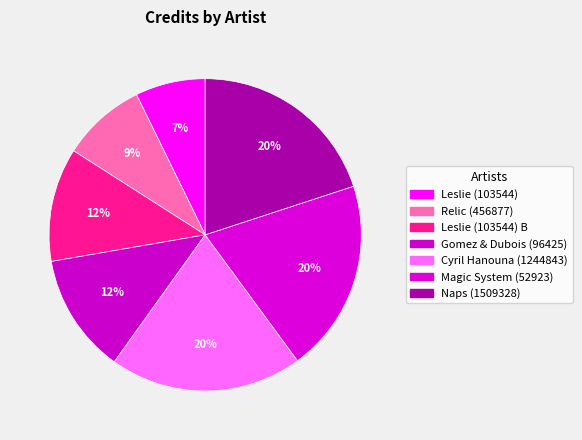

How many segments does this pie chart have?

7